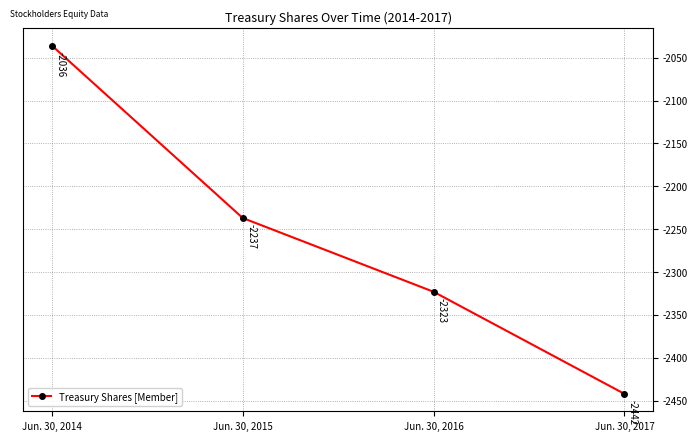

What is the change in value from Jun. 30, 2014 to Jun. 30, 2017?

-406